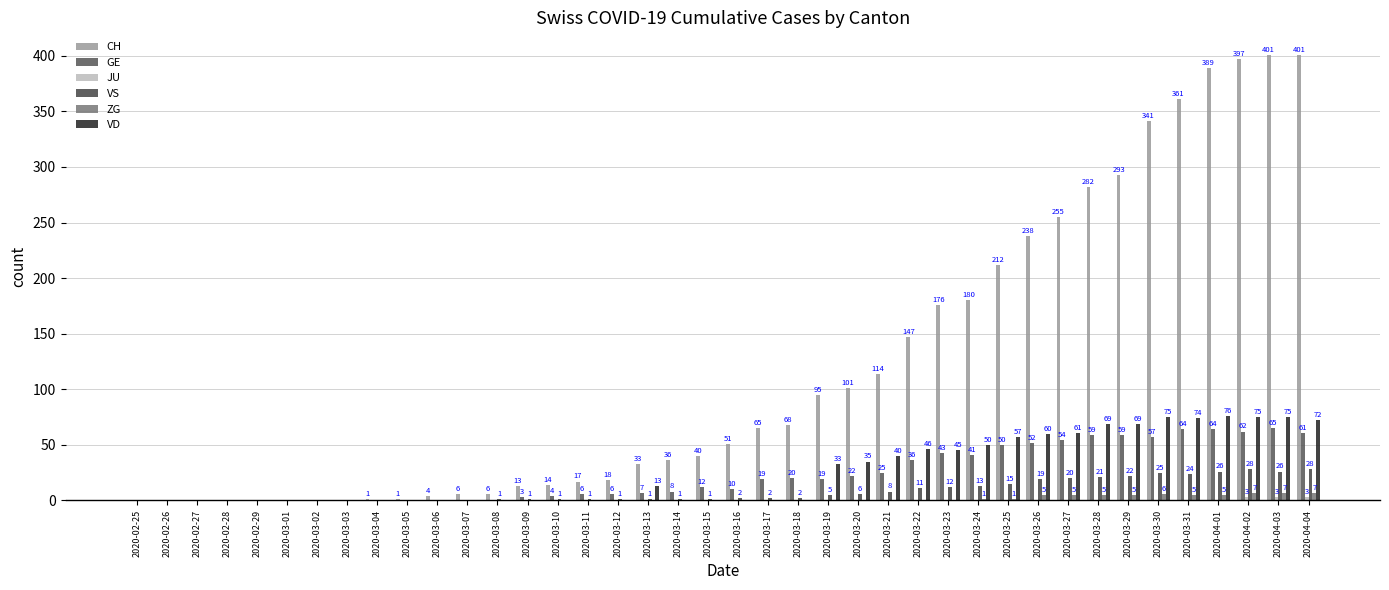

At which label is GE closest to 32?

2020-03-22